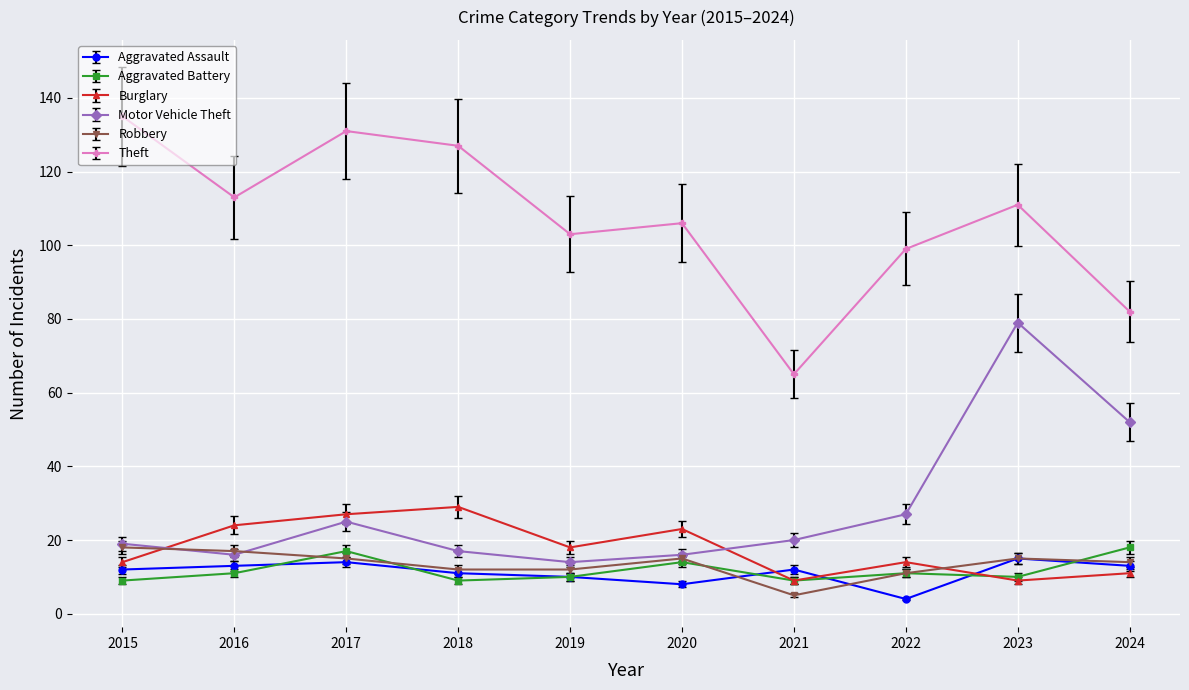

The Aggravated Assault series shows 20 at 2021. True or false?

False